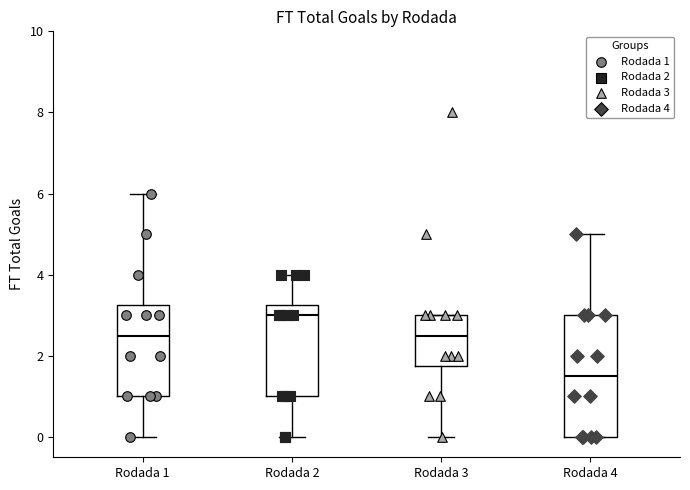

Reading left to right, read every box against the y-axis: the position of its median line, the range the box covers, and the ends of its whiskers. The values are not printed on the chart, so give them approximately, as read against the axis.

Rodada 1: median 2.6, box 1.0 to 3.2, whiskers 0.0 to 6.0
Rodada 2: median 3.0, box 1.0 to 3.2, whiskers 0.0 to 4.0
Rodada 3: median 2.6, box 1.8 to 3.0, whiskers 0.0 to 3.0
Rodada 4: median 1.6, box 0.0 to 3.0, whiskers 0.0 to 5.0